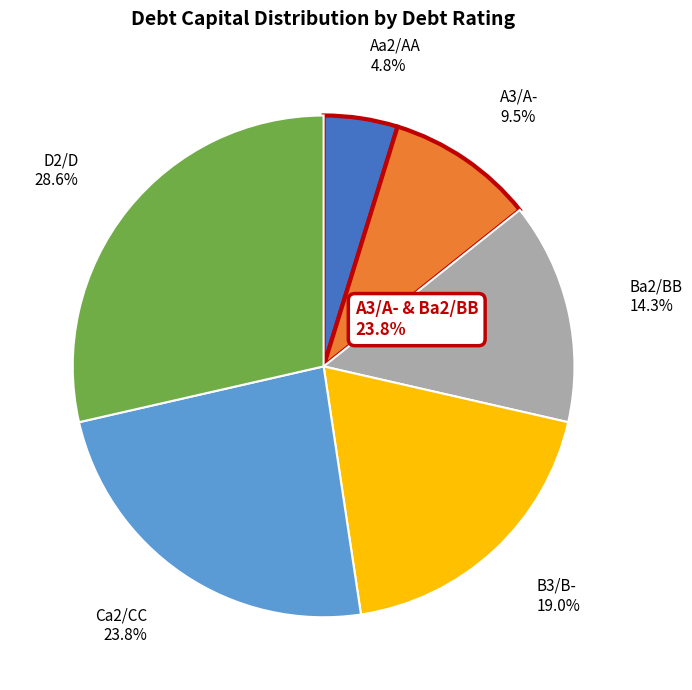

Does any single category account for the majority?

No